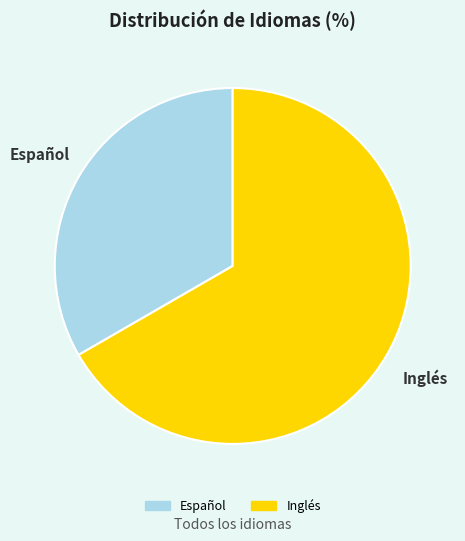

The Español slice represents 33% of the pie. True or false?

True